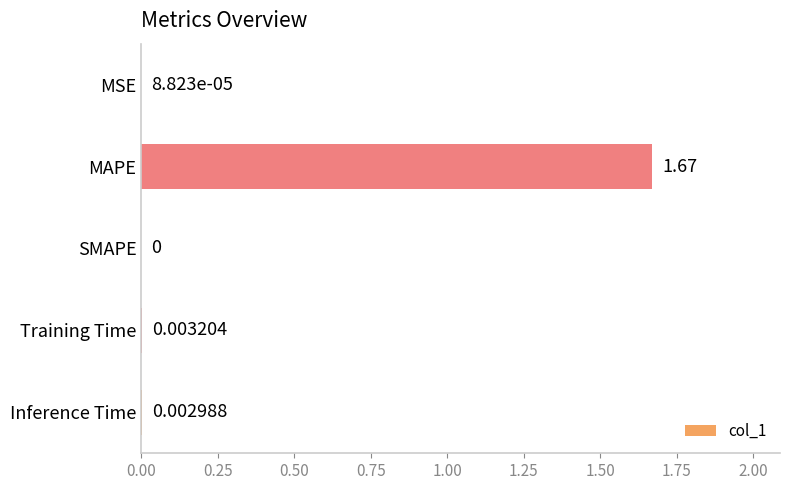

What is the average value?

0.3